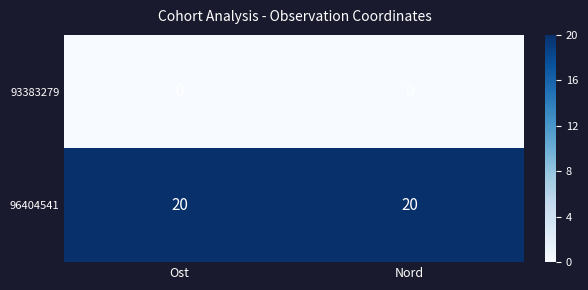

At how many categories does at least one series exceed 12?

2